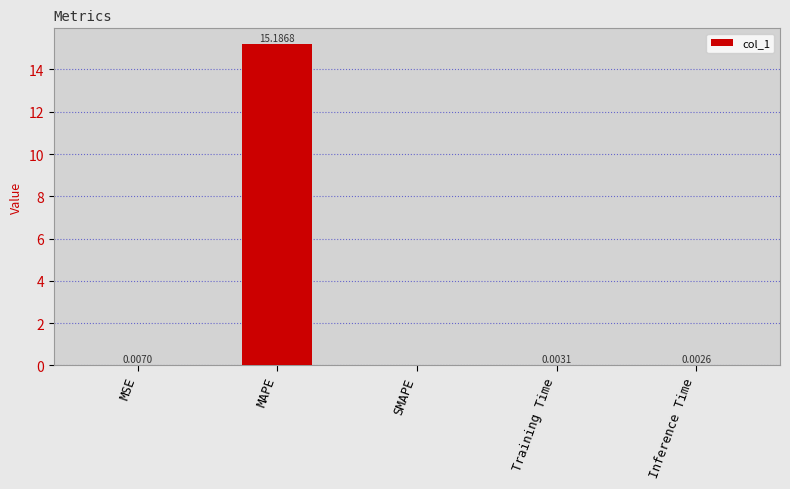

Count the number of data series in this chart.

1